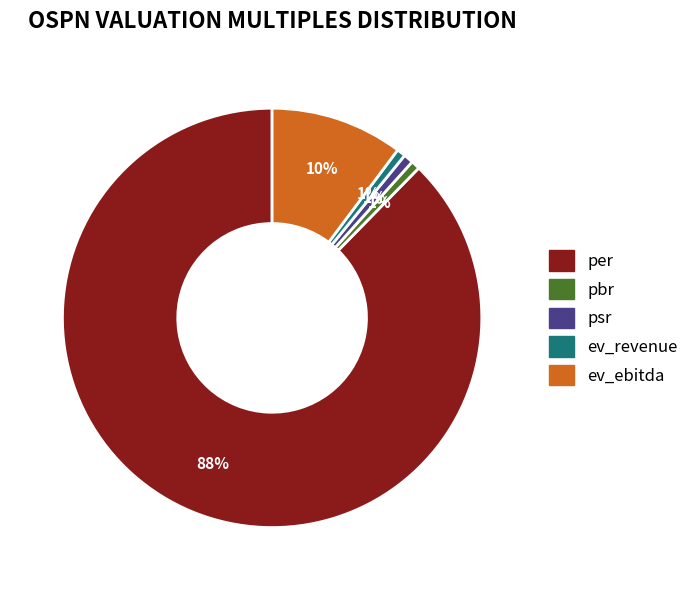

Is it true that ev_revenue is 12% of the pie?

False